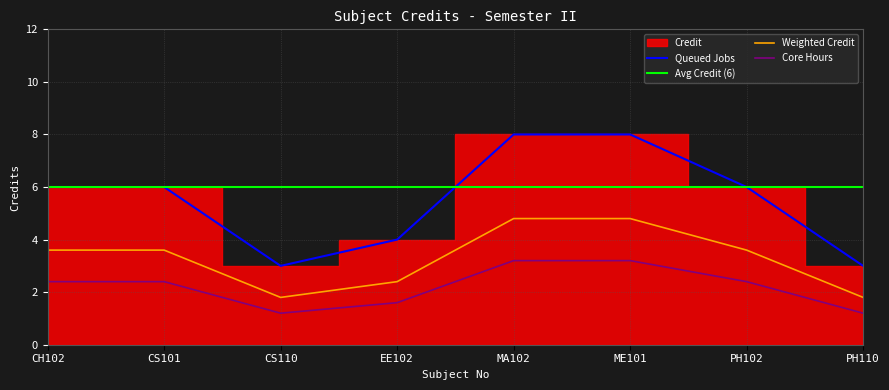

The value at PH110 is 5. True or false?

False